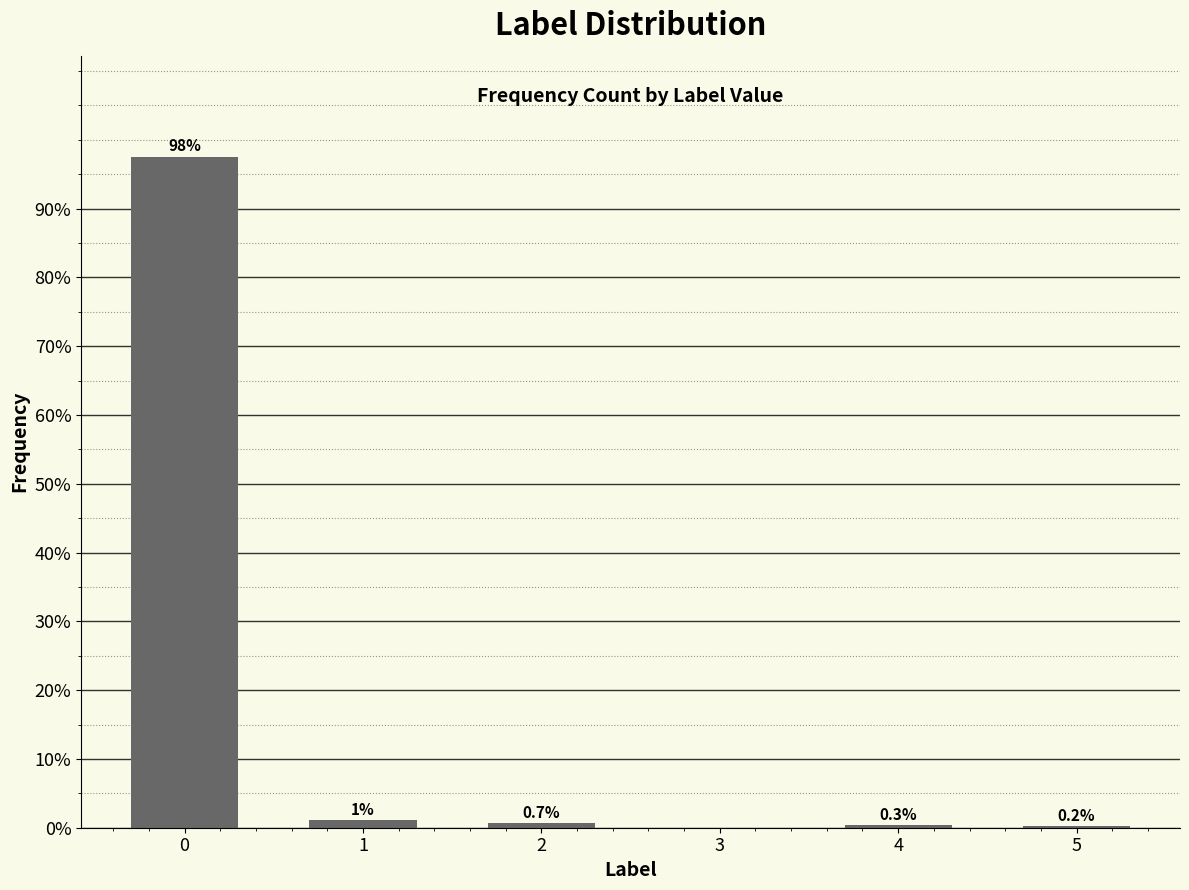

What is the sum of the values at 0 and 2?

98.3